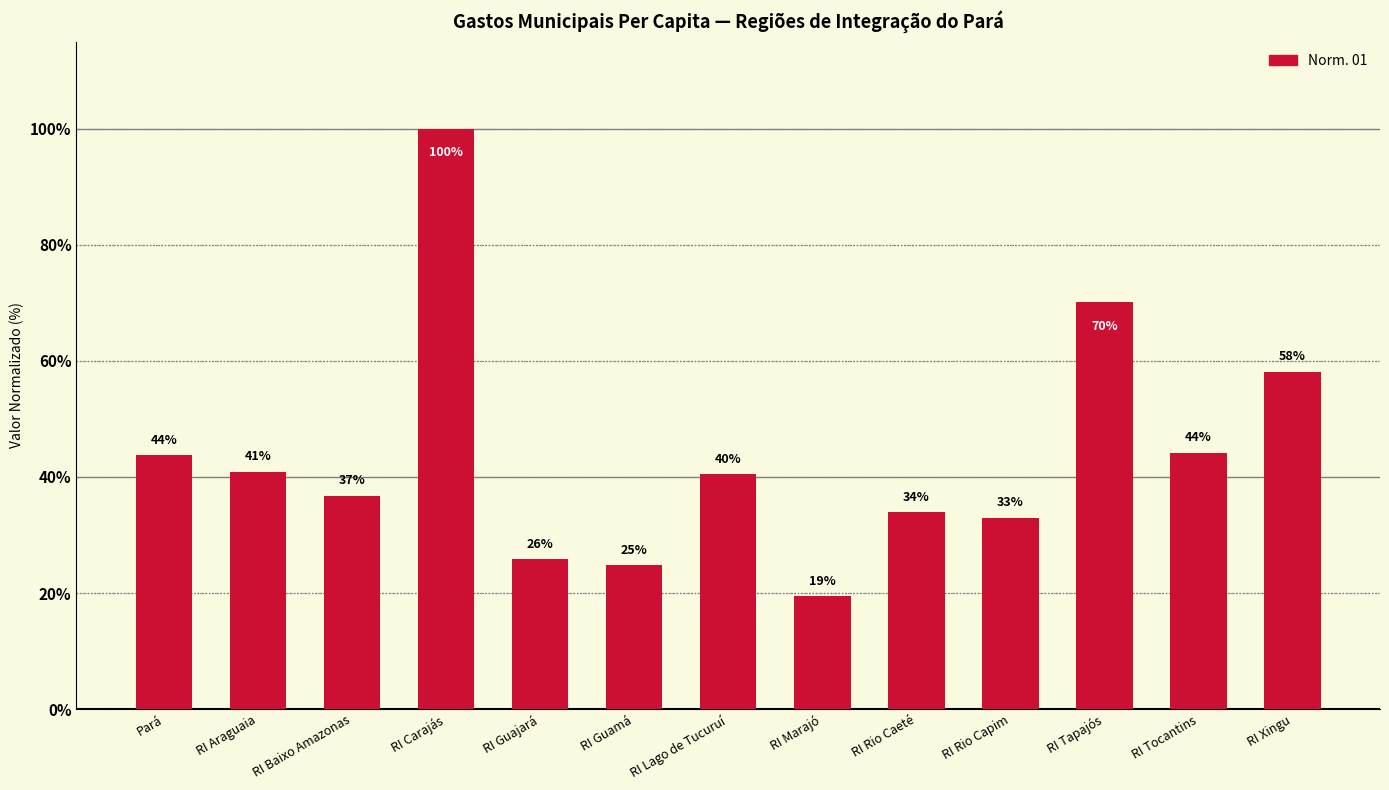

How many bars are there in total?

13